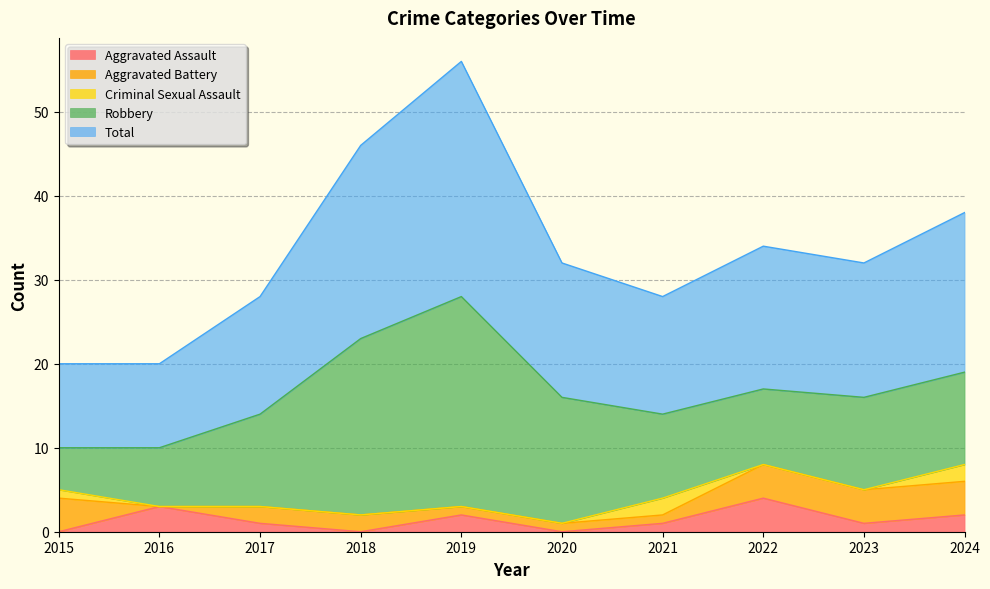

Reading right to left, list all the values displayed in this chart.

Aggravated Assault: 2024=2	2023=1	2022=4	2021=1	2020=0	2019=2	2018=0	2017=1	2016=3	2015=0
Aggravated Battery: 2024=4	2023=4	2022=4	2021=1	2020=1	2019=1	2018=2	2017=2	2016=0	2015=4
Criminal Sexual Assault: 2024=2	2023=0	2022=0	2021=2	2020=0	2019=0	2018=0	2017=0	2016=0	2015=1
Robbery: 2024=11	2023=11	2022=9	2021=10	2020=15	2019=25	2018=21	2017=11	2016=7	2015=5
Total: 2024=19	2023=16	2022=17	2021=14	2020=16	2019=28	2018=23	2017=14	2016=10	2015=10